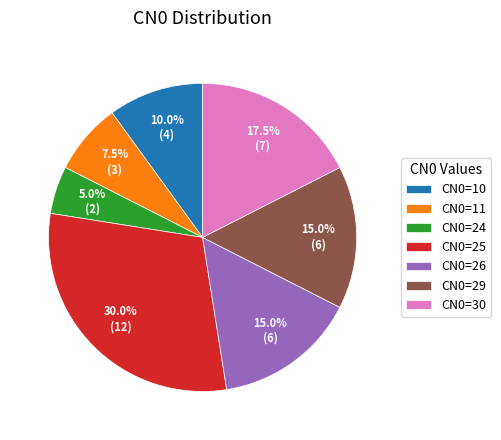

To the nearest percent, what is the difference between the CN0=25 and CN0=11 slice percentages?

22%